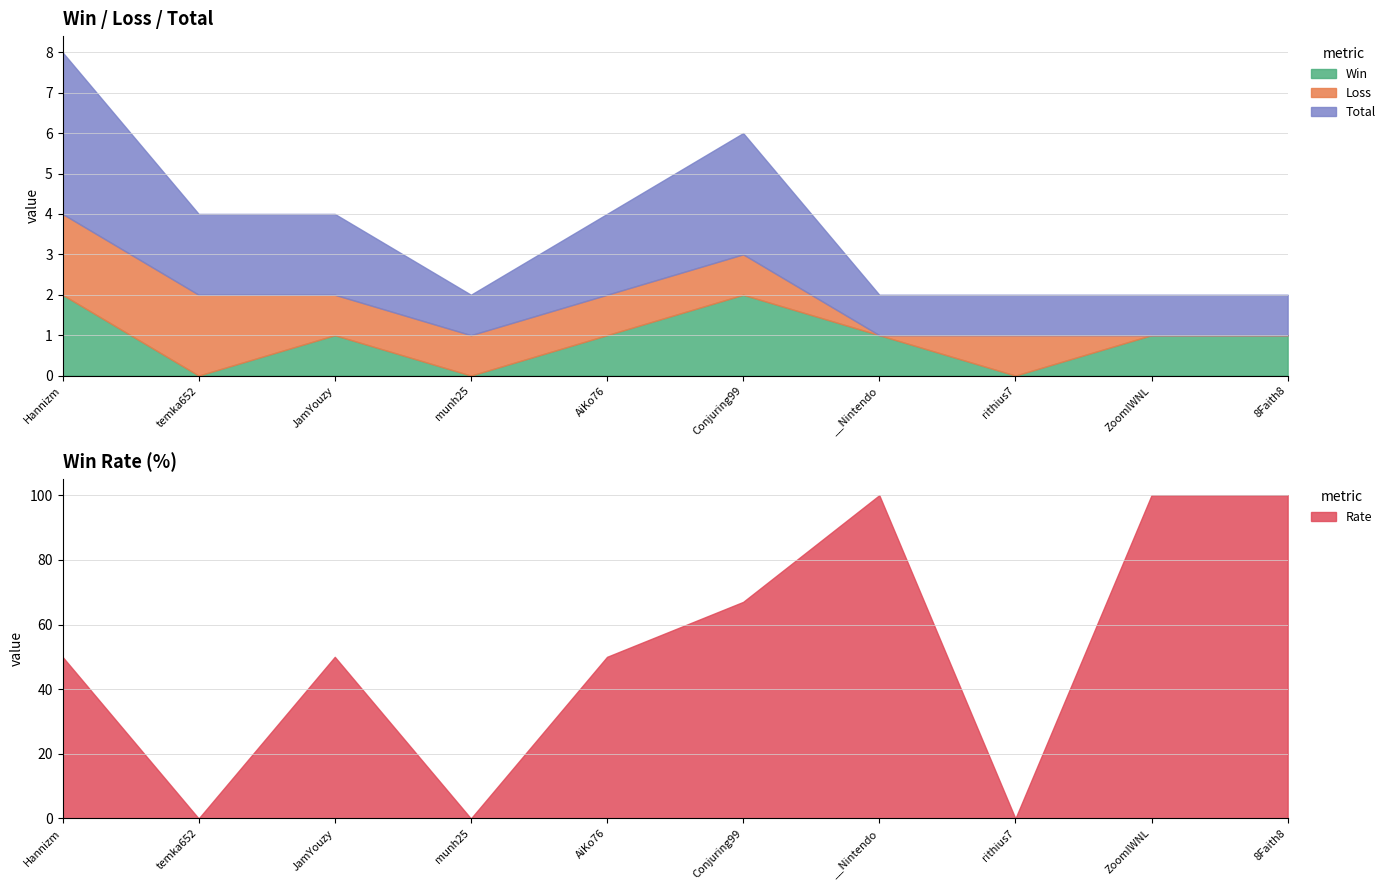

Which has a higher value, Conjuring99 or rithius7?

Conjuring99